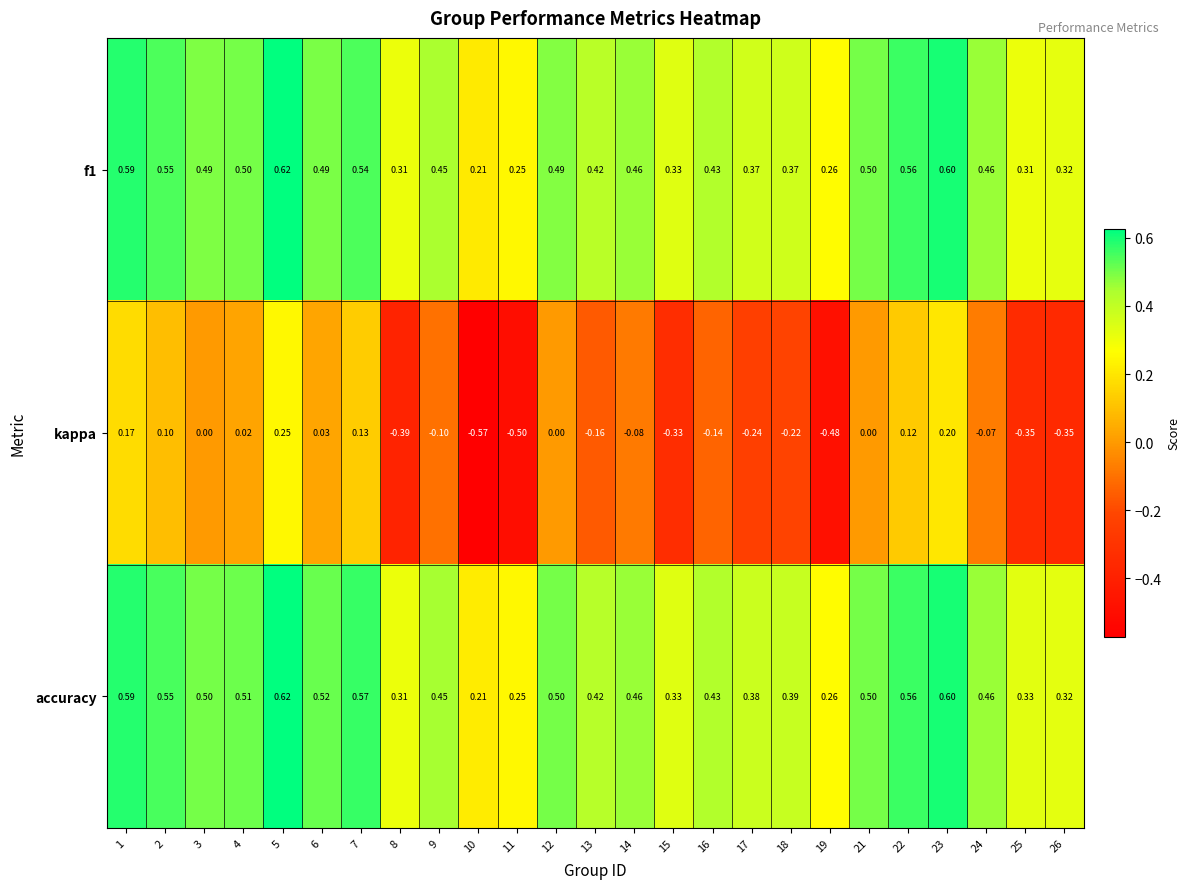

Is the value of f1 at 1 greater than the value of kappa at 11?

Yes